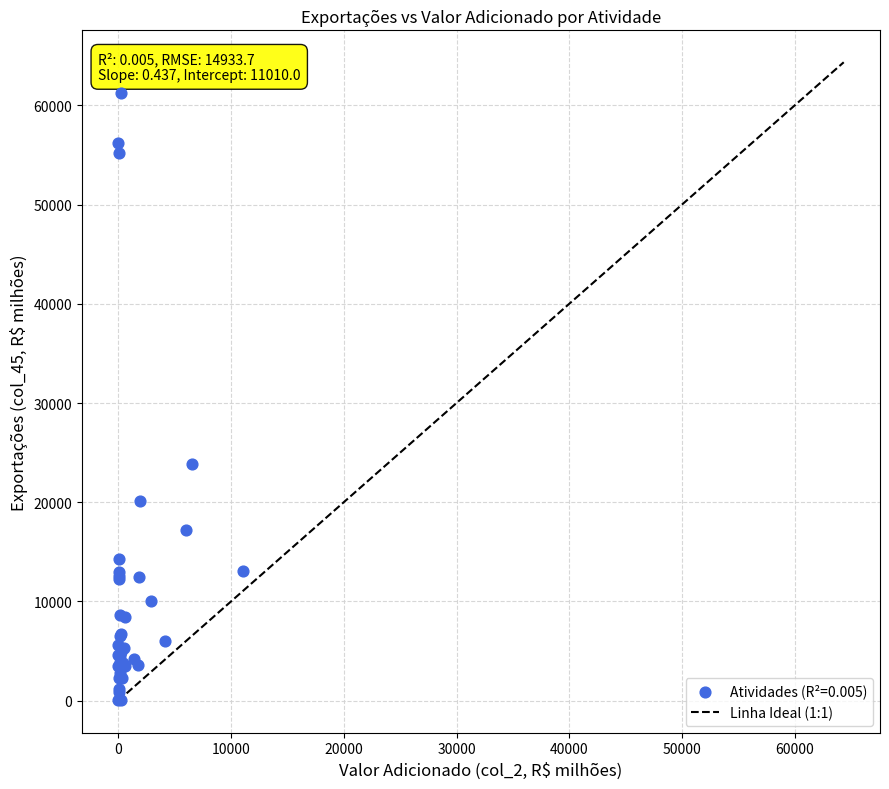

What Y value in the scatter plot is closest to 30689?

23839.2